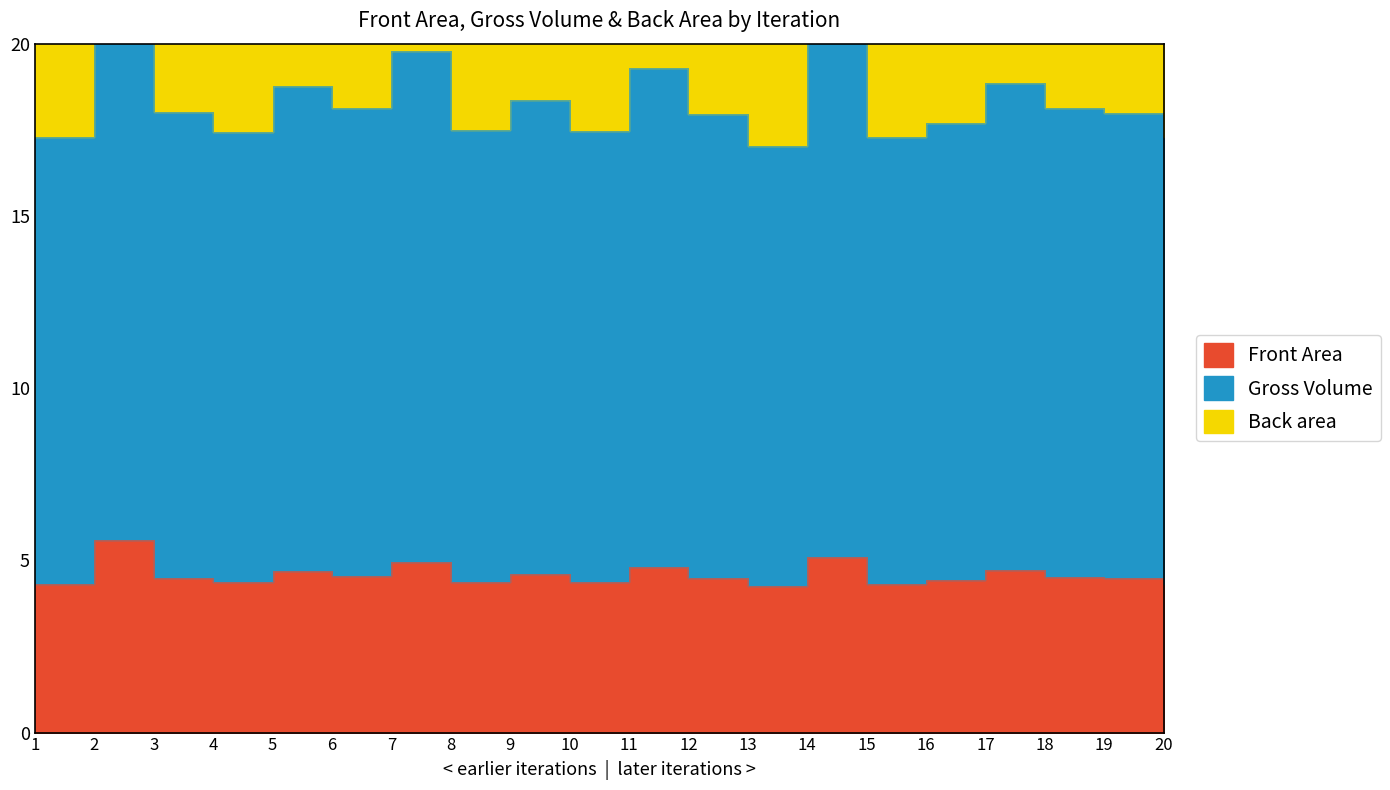

Which series has the largest total across all categories?

Gross Volume